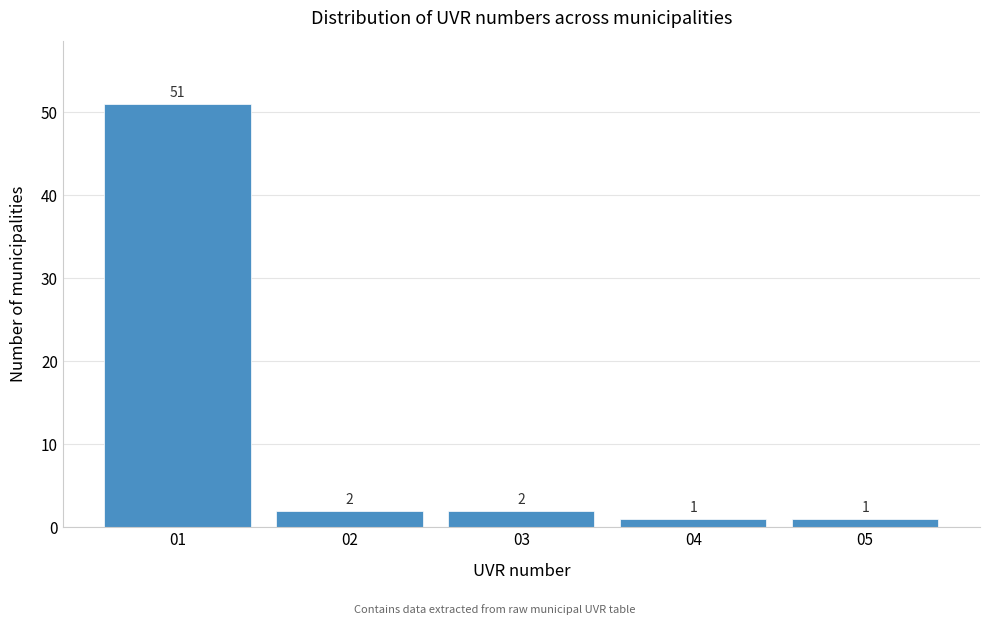

Reading left to right, list every bar in this chart as the range it spans on the x-axis followed by its height.

0.5 to 1.5: 51
1.5 to 2.5: 2
2.5 to 3.5: 2
3.5 to 4.5: 1
4.5 to 5.5: 1